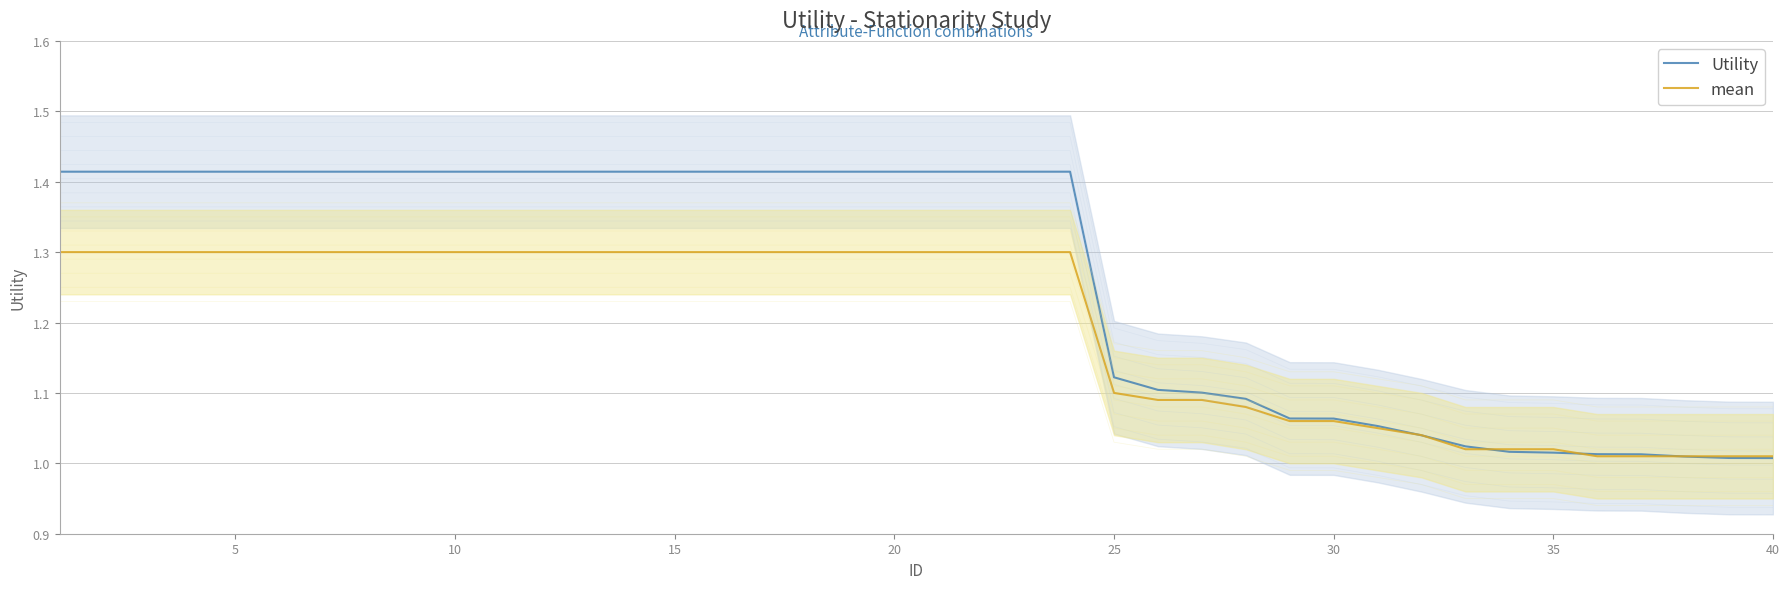

True or false: Utility has a value of 0.2 at 32.

False